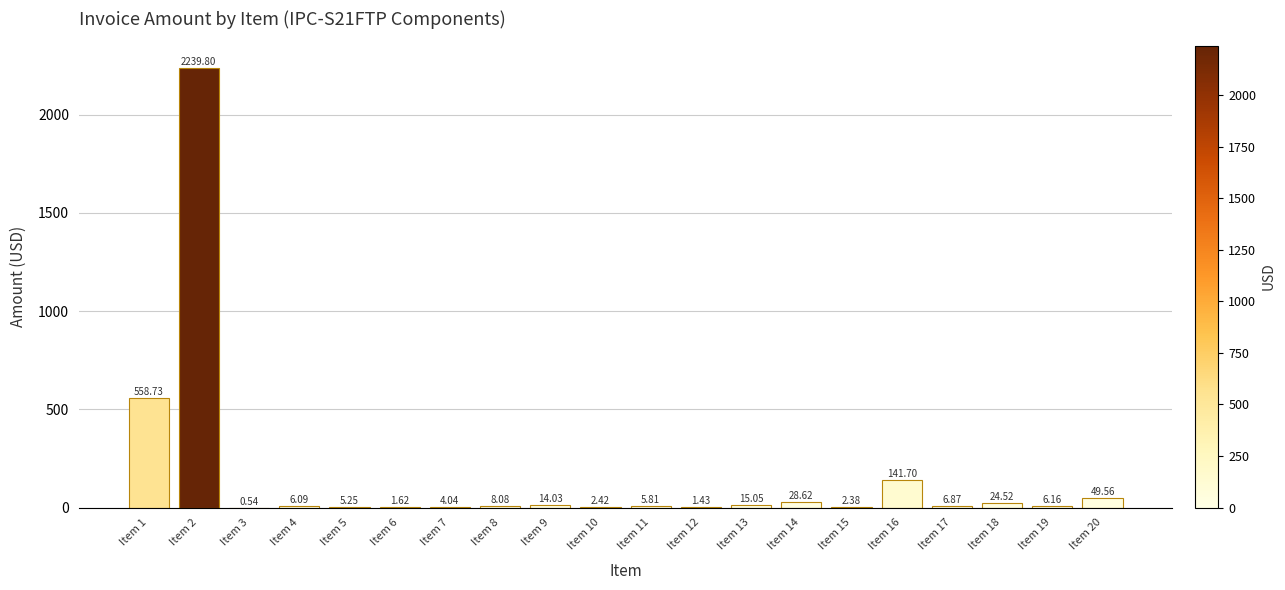

What is the sum of all values?

3122.7